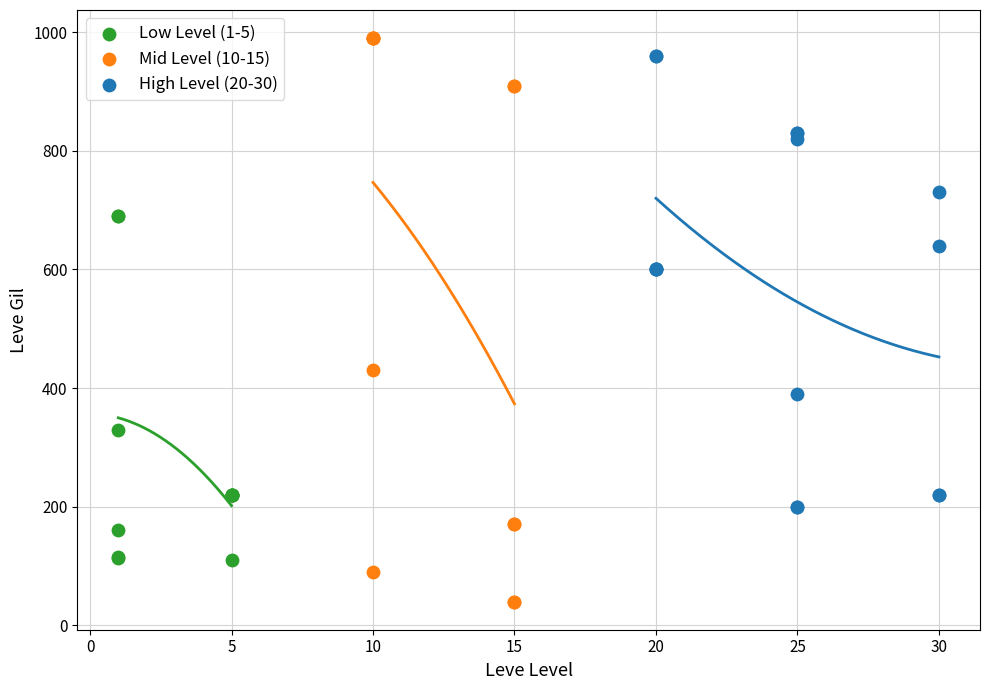

Which series has the widest spread of Y values?

Mid Level (10-15)